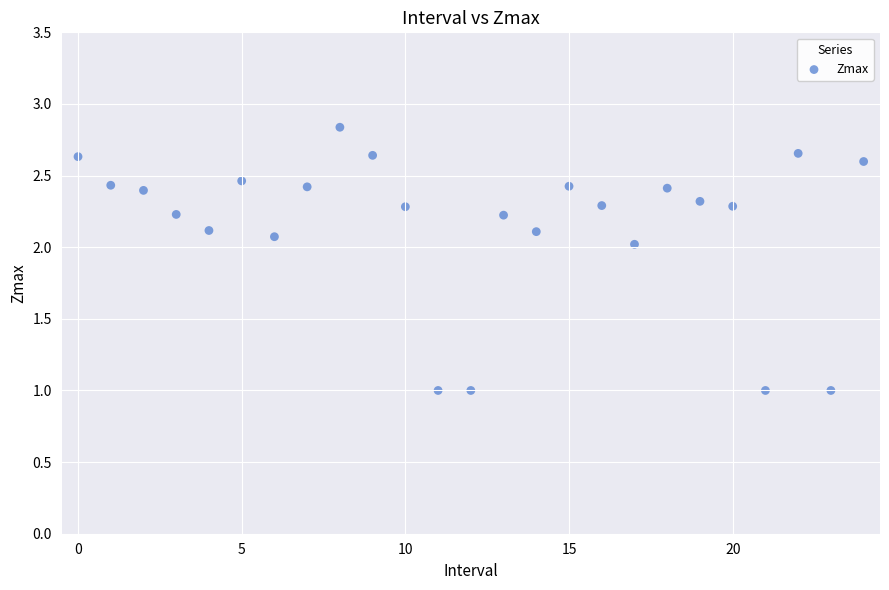

What is the range of Y values (max minus min)?

1.8